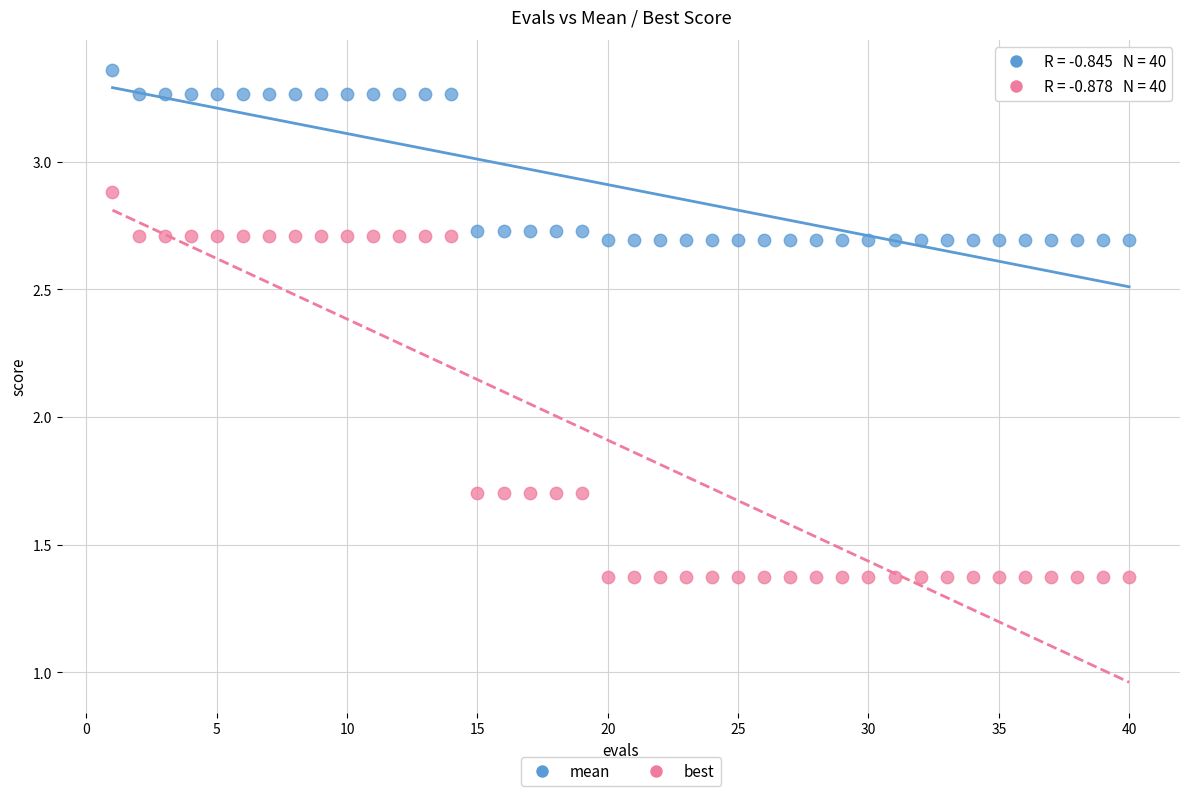

Which series has the widest spread of Y values?

best